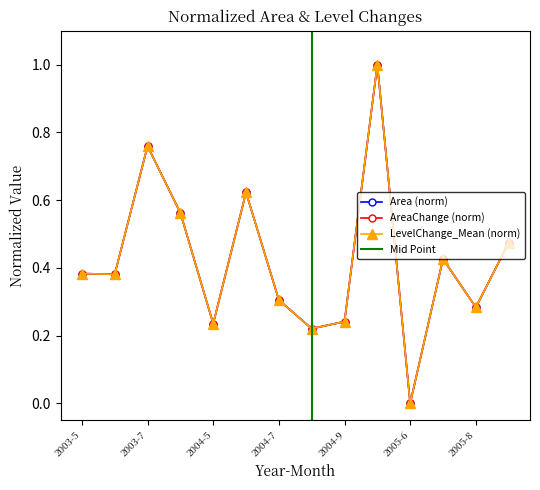

True or false: LevelChange_Mean has more than 1 interior local peaks.

True